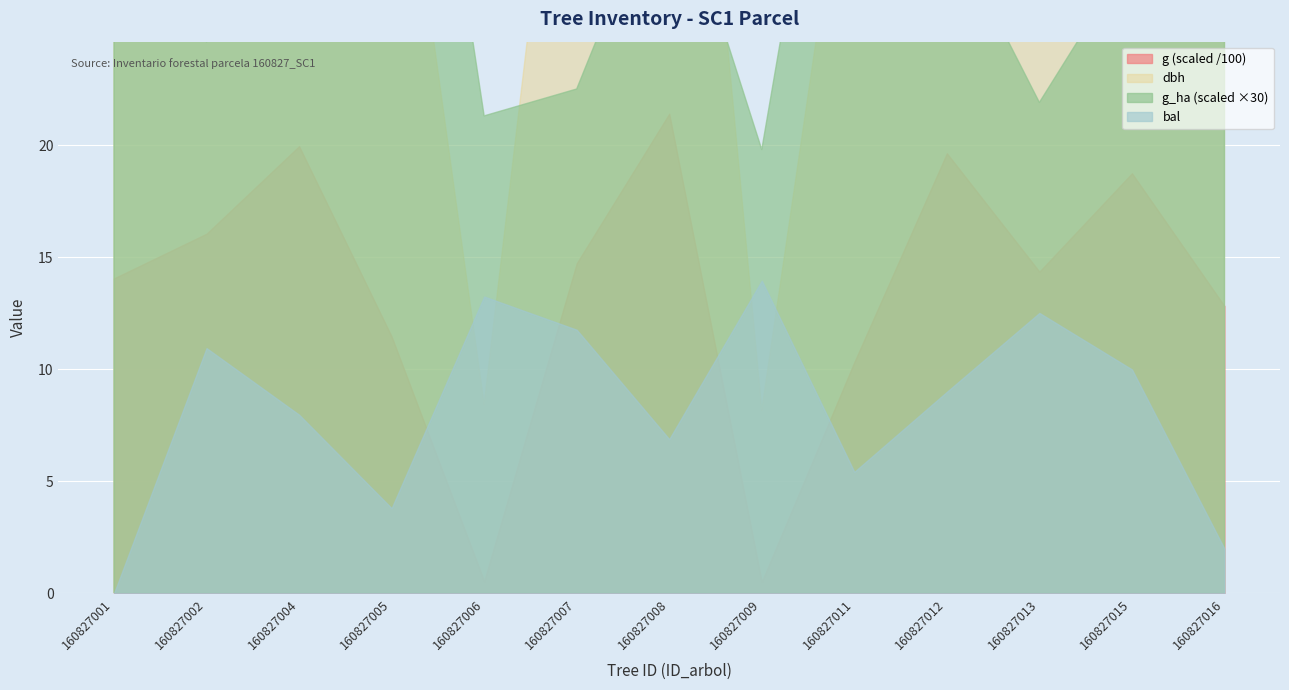

The bal_intrasp series shows 24.3 at 160827009. True or false?

False